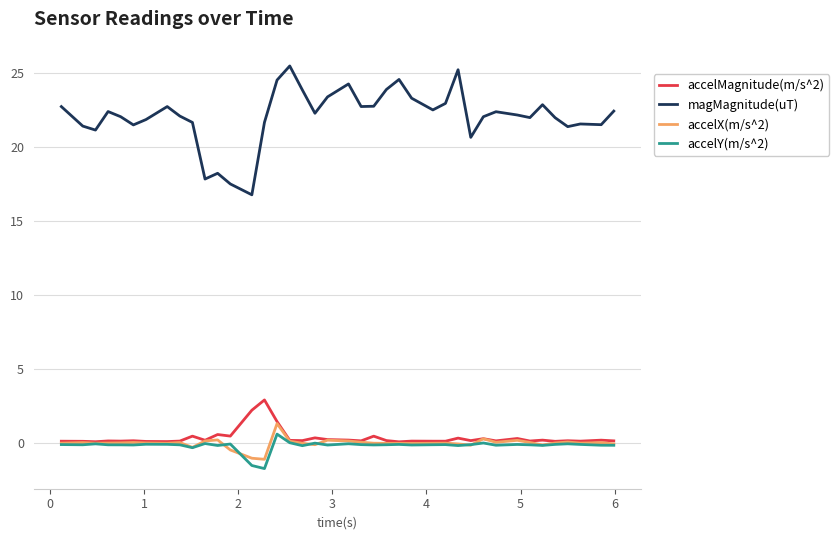

What is the average value of the accelMagnitude(m/s^2) series?

0.4